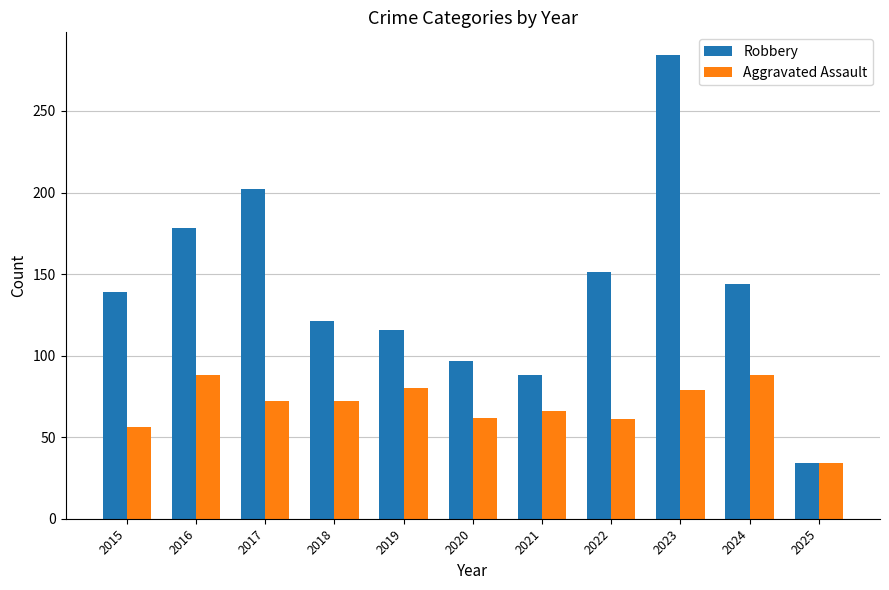

What is the highest value of the Aggravated Assault series?

88